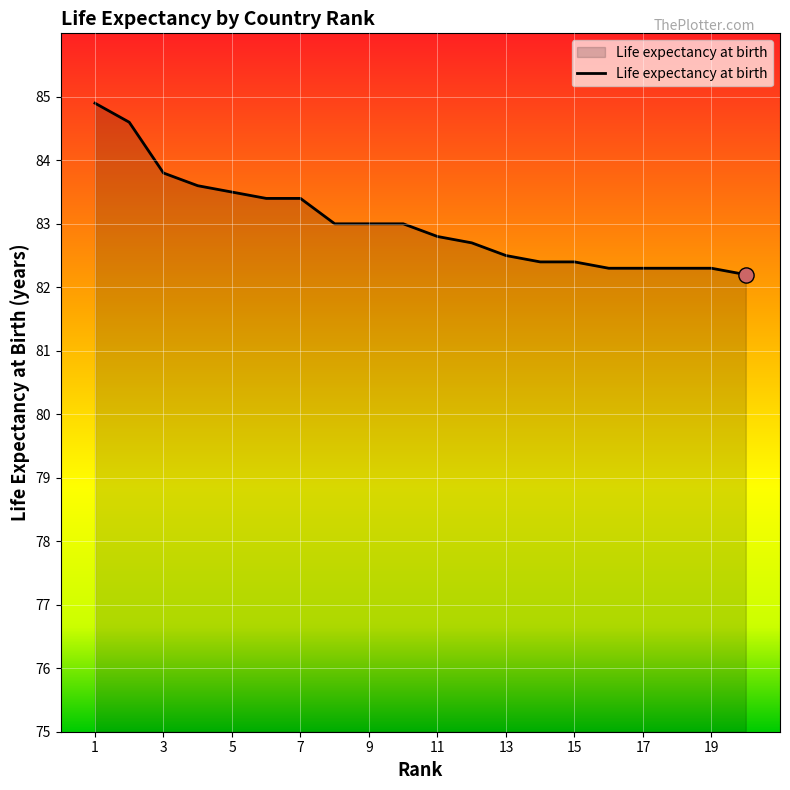

What is the greatest value displayed?

84.9